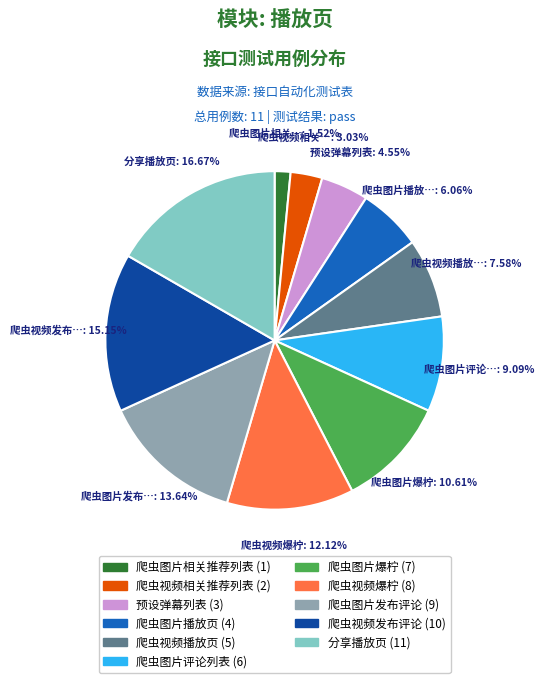

Does 爬虫图片评论列表 represent more than half of the total?

No